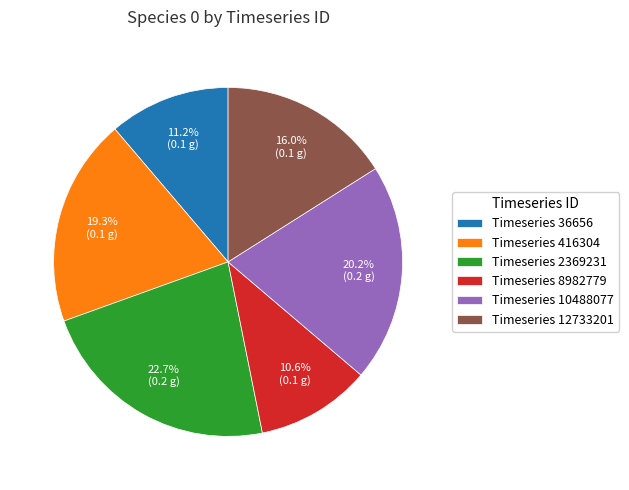

What portion of the pie excludes Timeseries 10488077?

79.8%